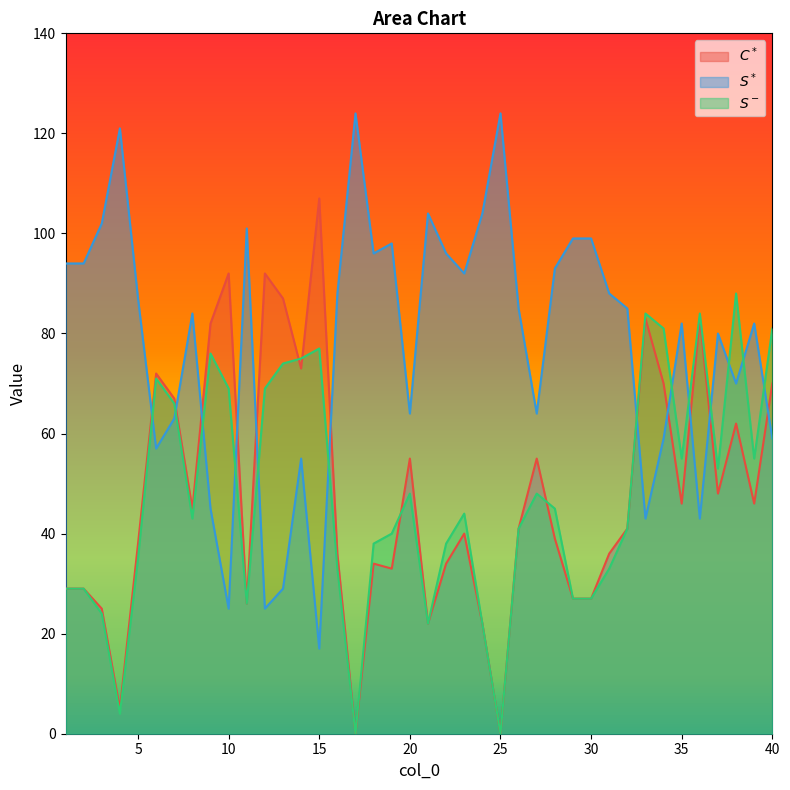

Rank the categories by $C^*$ value from lowest to highest.

17, 25, 4, 21, 24, 3, 11, 29, 30, 1, 2, 19, 18, 22, 16, 31, 5, 28, 23, 26, 32, 8, 35, 39, 37, 20, 27, 38, 7, 34, 40, 6, 14, 9, 33, 36, 13, 10, 12, 15